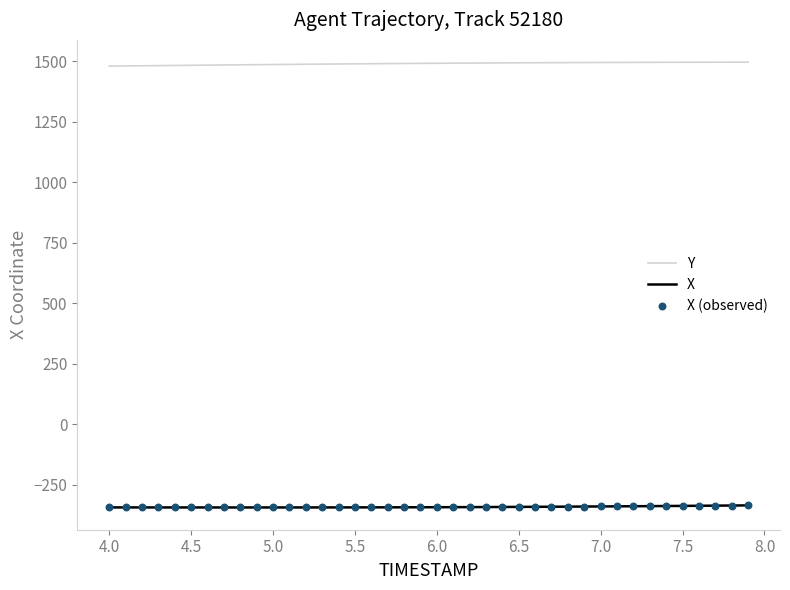

List the series in order of their overall mean, highest first.

Y, X